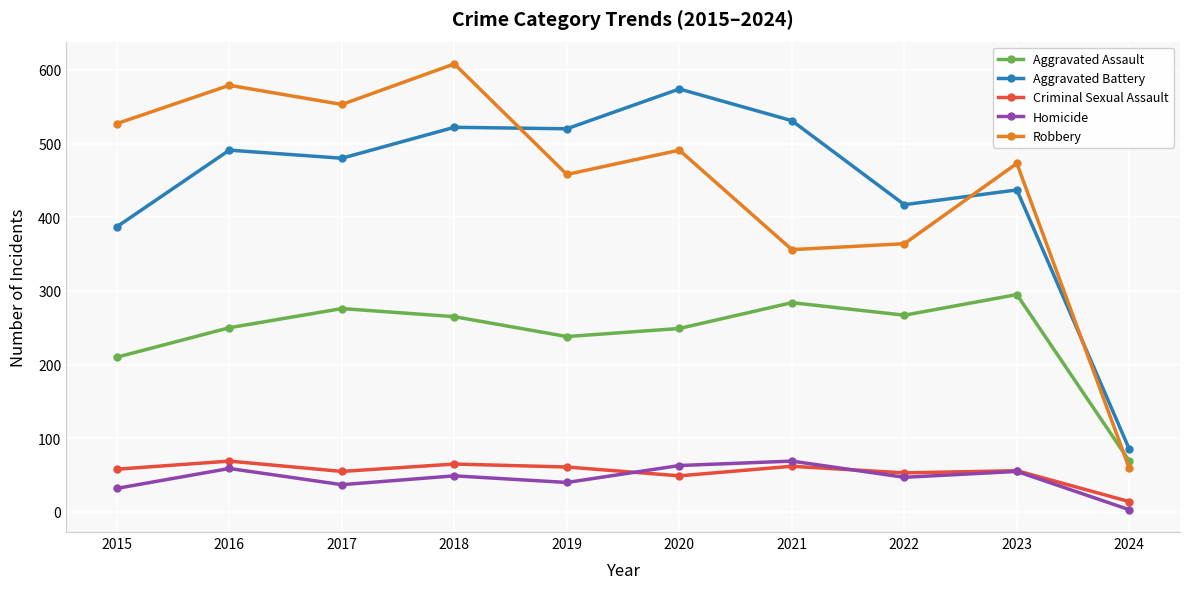

True or false: Homicide has more than 0 interior local peaks.

True